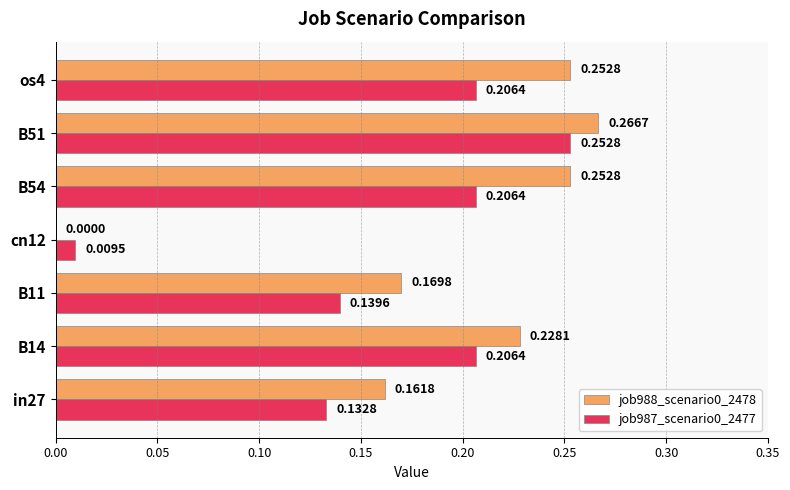

What is the sum of all job988_scenario0_2478 values?

1.3